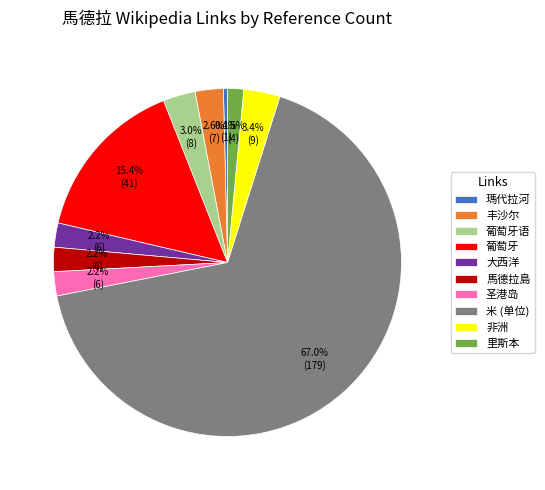

To the nearest percent, what portion does 非洲 represent?

3%